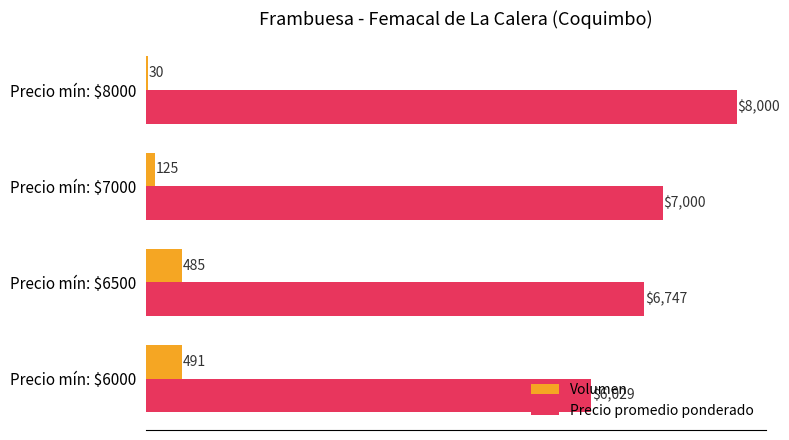

What is the minimum value for Volumen?

30